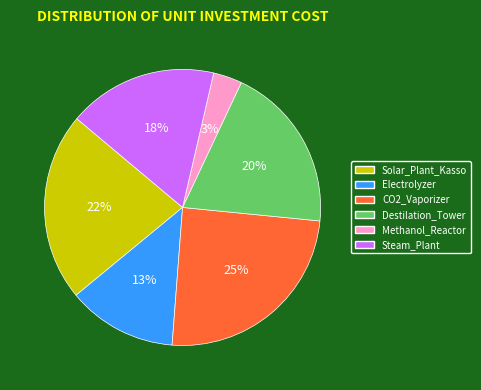

Does Destilation_Tower represent more than half of the total?

No